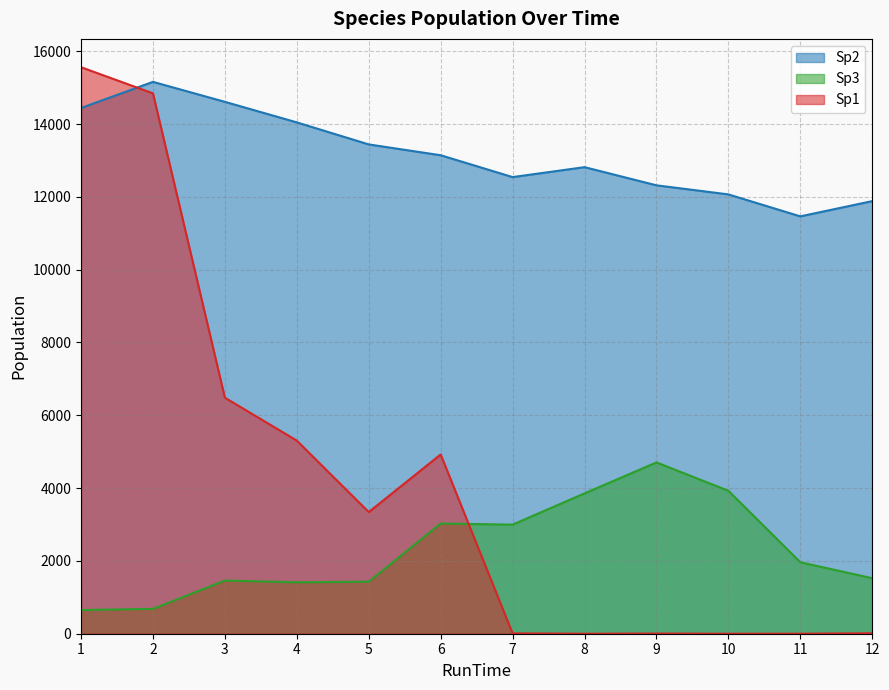

The Sp1 series shows 3341.2 at 5. True or false?

True